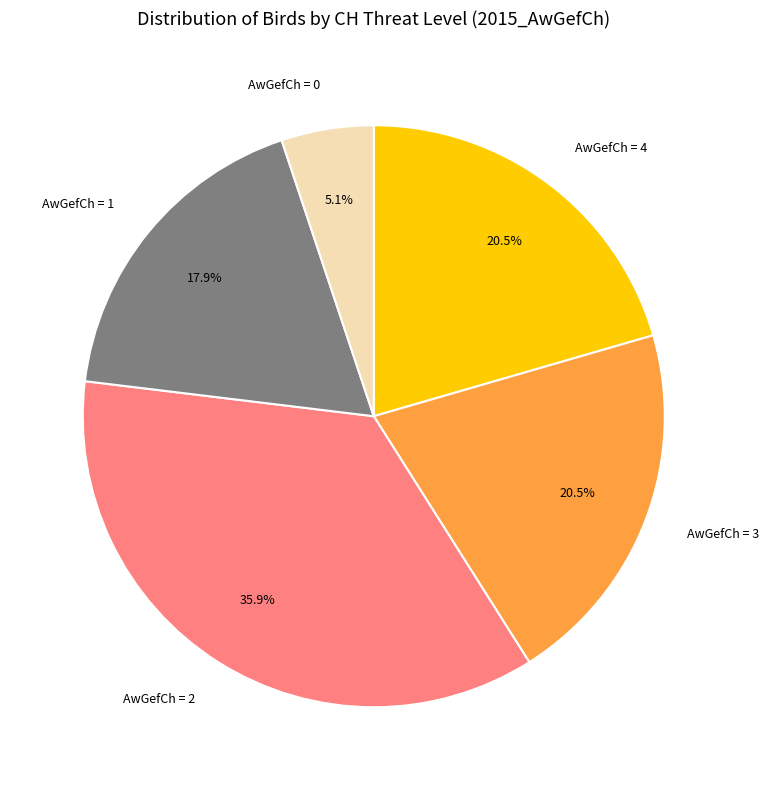

Does any single category account for the majority?

No